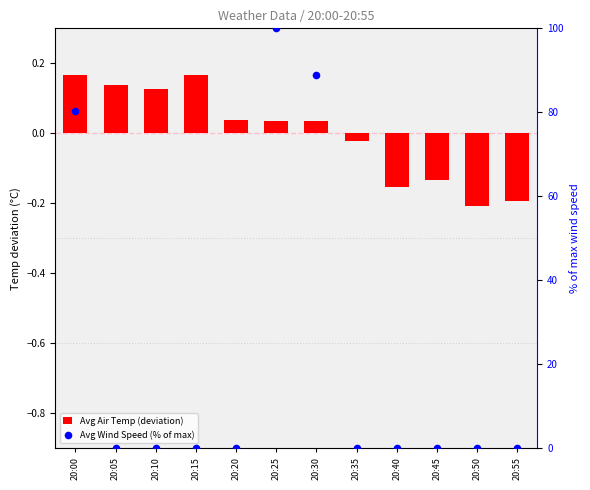

Which series has the largest total across all categories?

Avg Wind Speed (% of max)